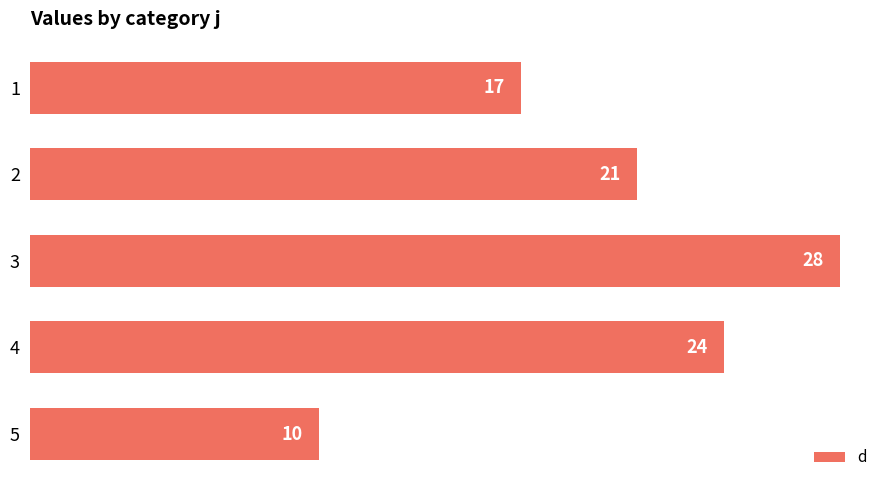

What is the value of the 3rd bar from the top?

28